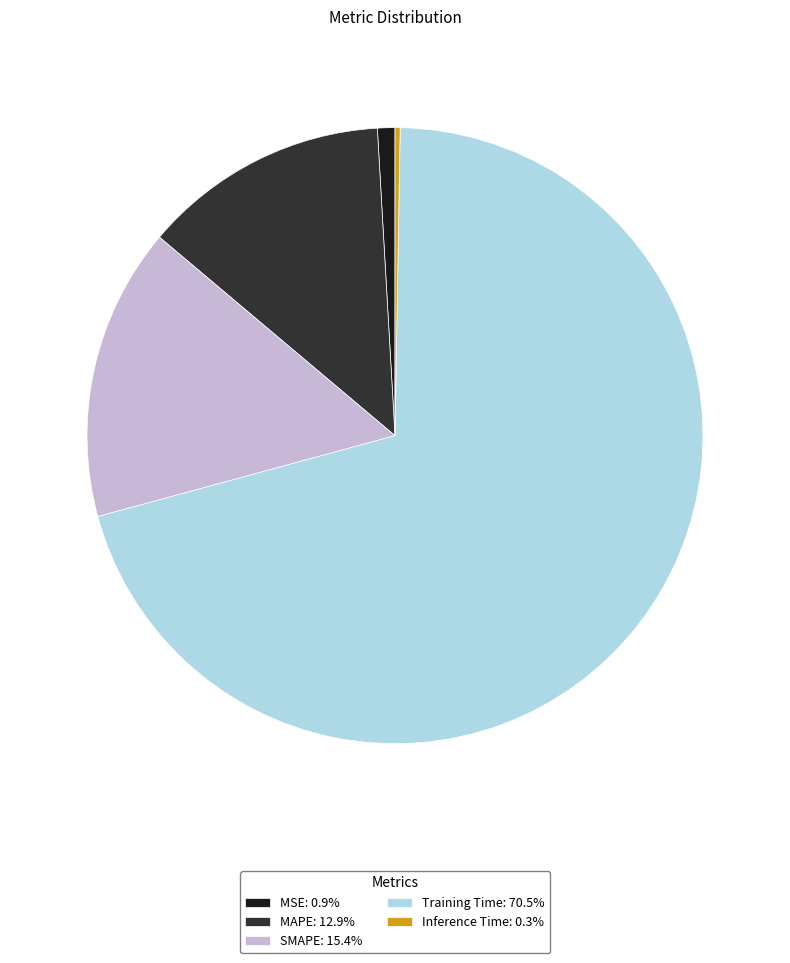

Does any single category account for the majority?

Yes